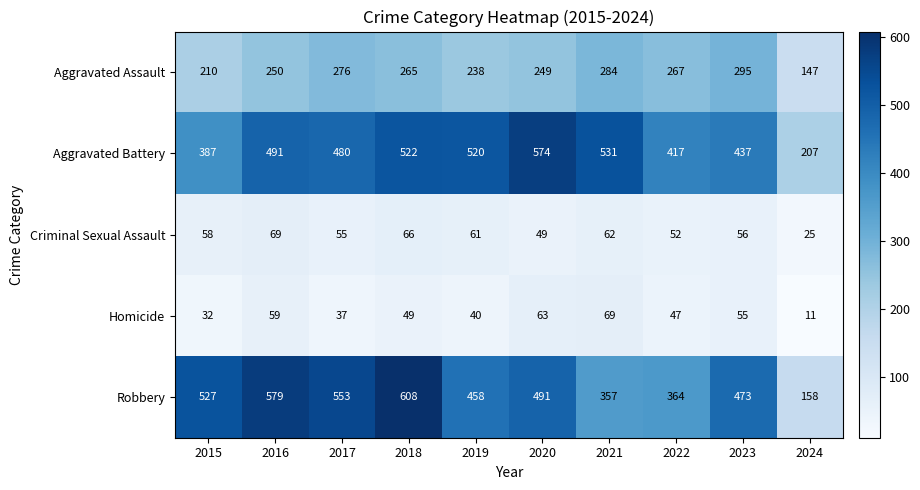

True or false: Homicide has a value of 11 at 2024.

True